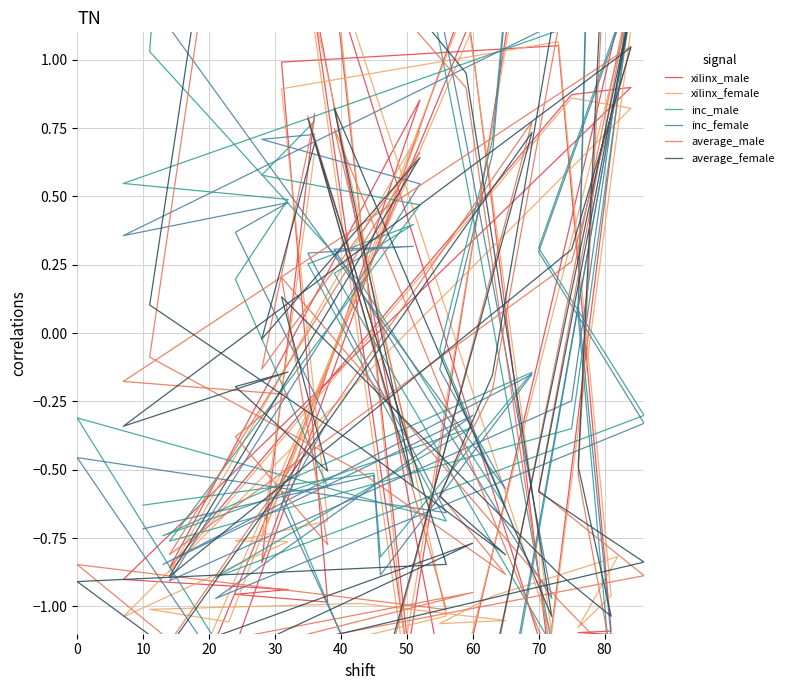

Which series has the widest spread of values?

inc_male